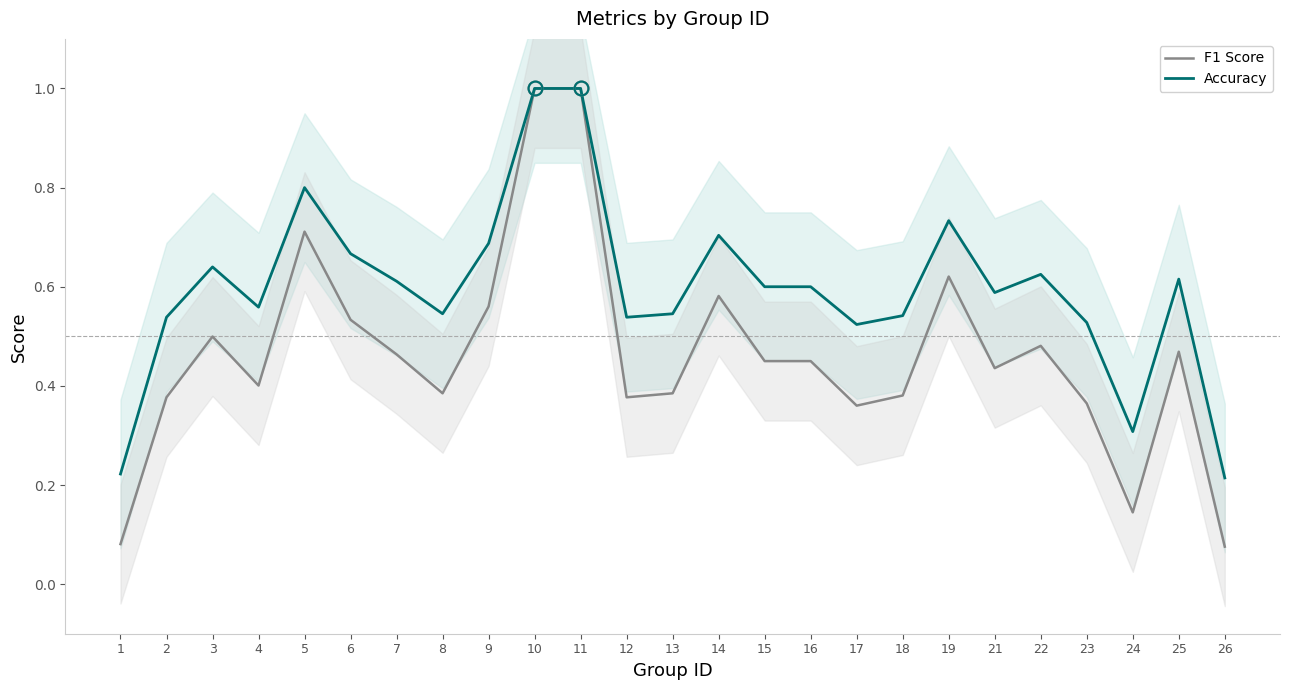

Which series has the largest range (max minus min)?

F1 Score